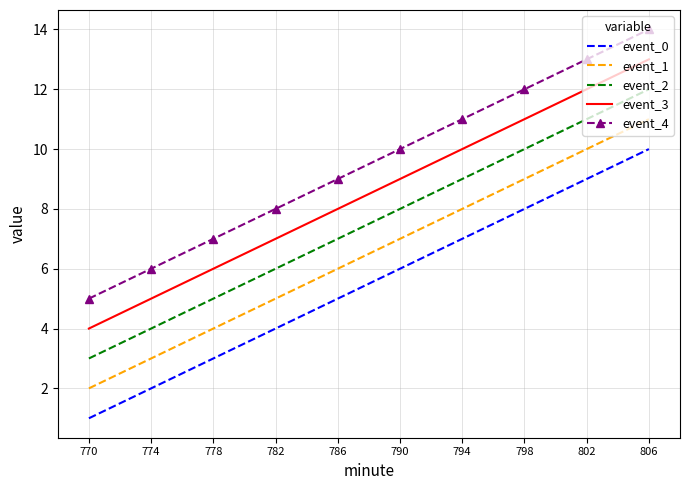

What are all the series names shown in the legend?

event_0, event_1, event_2, event_3, event_4